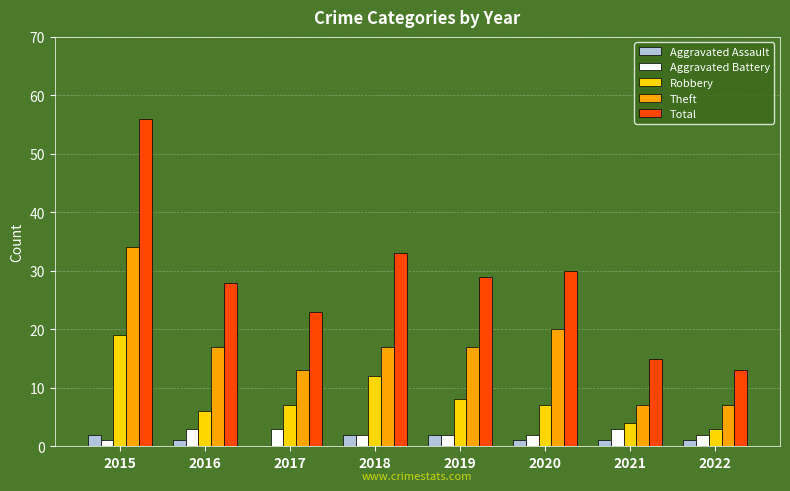

True or false: Robbery has a value of 12 at 2018.

True